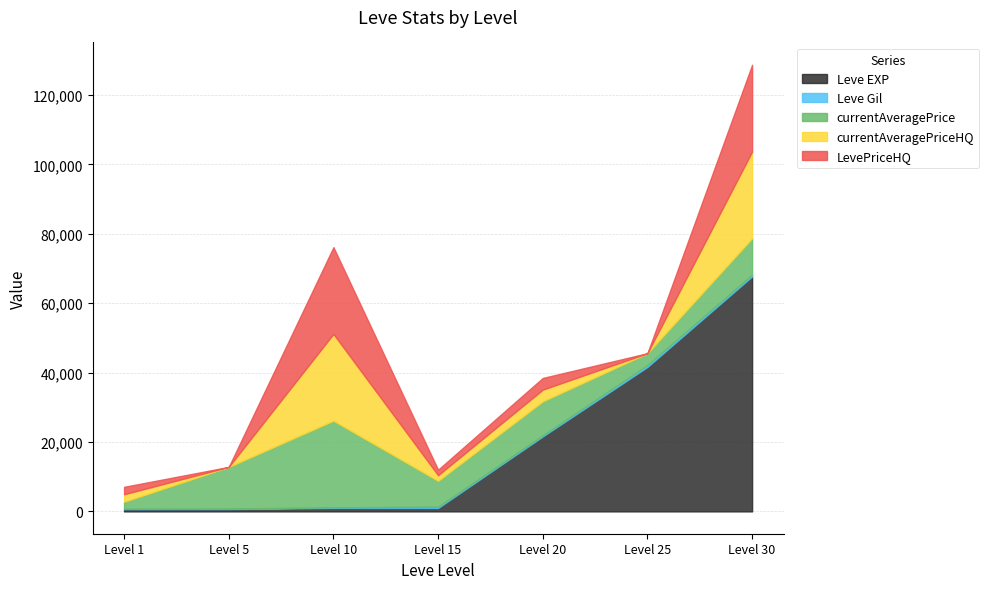

After their last crossing, which series has the higher values: currentAveragePrice or currentAveragePriceHQ?

currentAveragePriceHQ